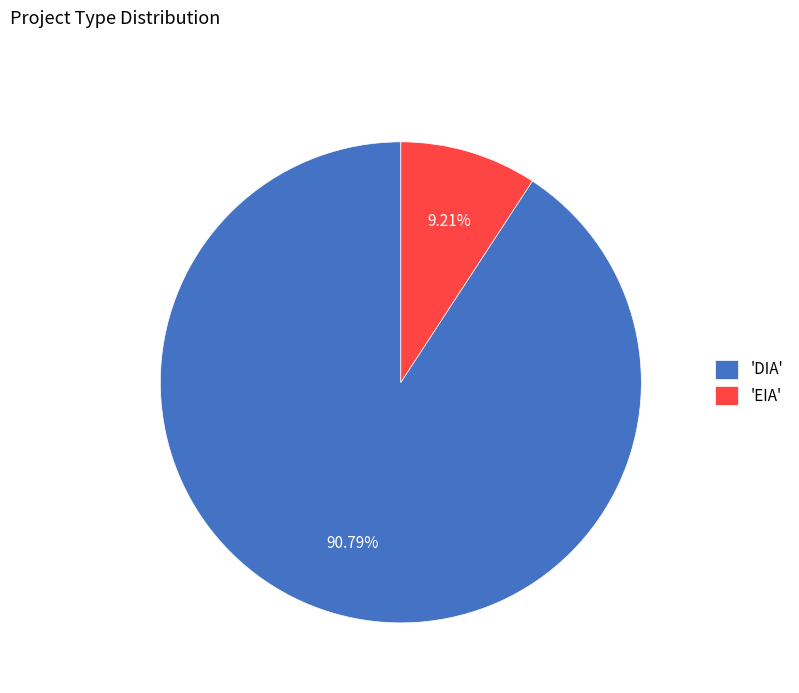

What is the ratio of the value at 'DIA' to the value at 'EIA'?

9.9